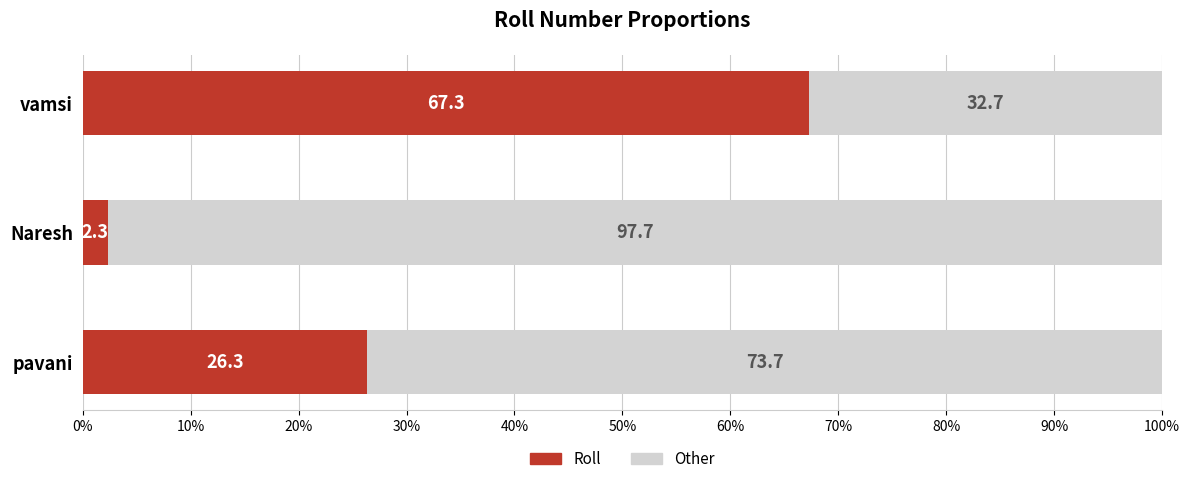

What is the total value across all series at Naresh?

100.0